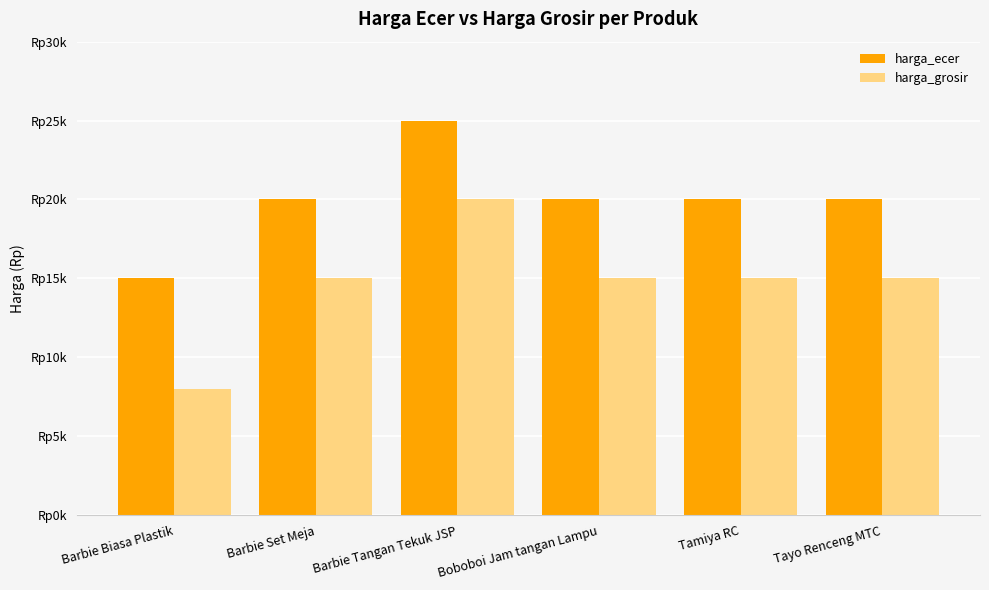

What is the maximum value shown in the chart?

25000